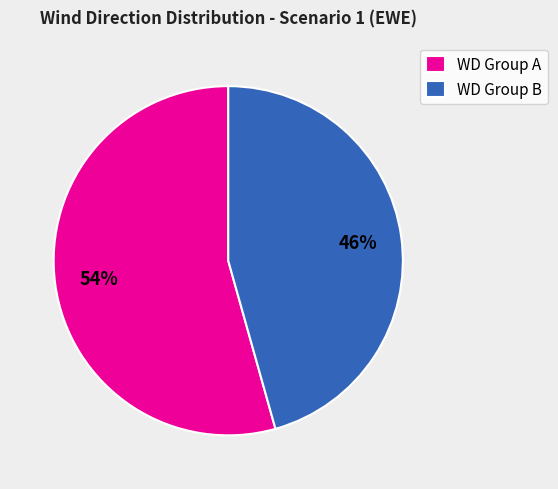

To the nearest percent, what is the average slice percentage?

50%